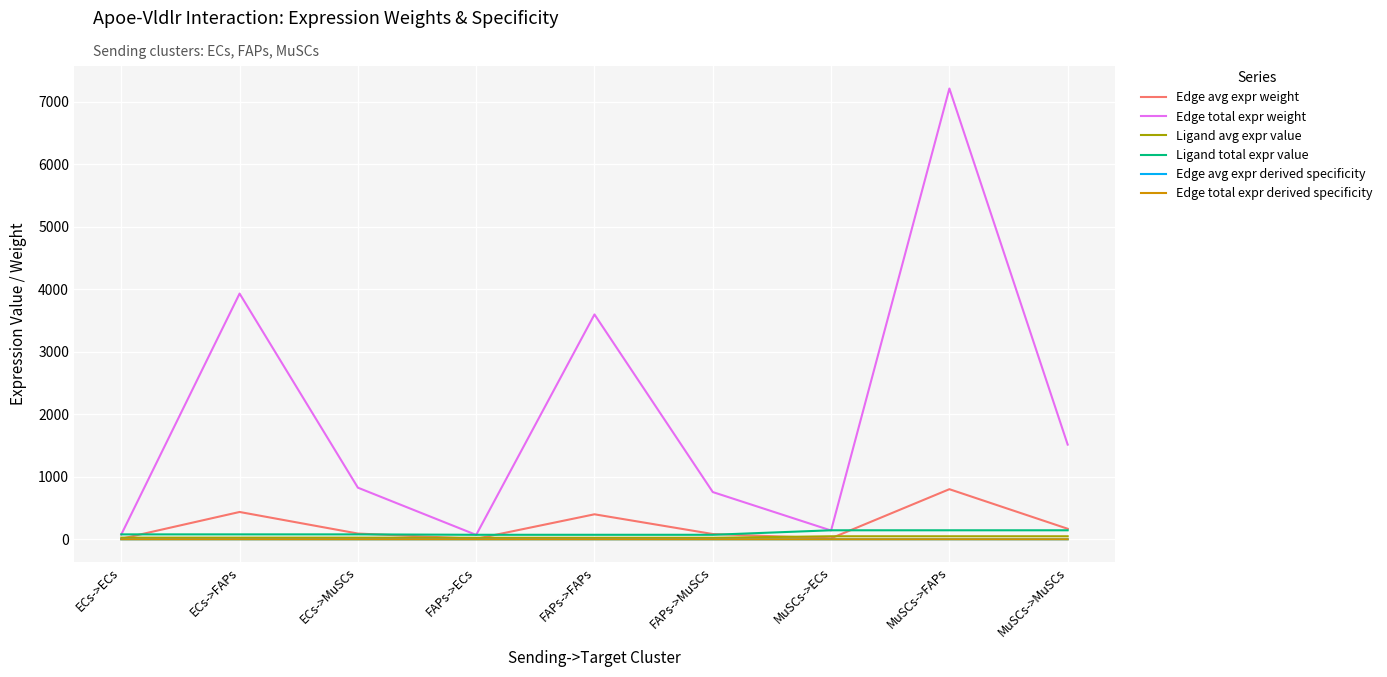

Rank the categories by Edge avg expr derived specificity value from lowest to highest.

FAPs->ECs, ECs->ECs, MuSCs->ECs, FAPs->MuSCs, ECs->MuSCs, MuSCs->MuSCs, FAPs->FAPs, ECs->FAPs, MuSCs->FAPs